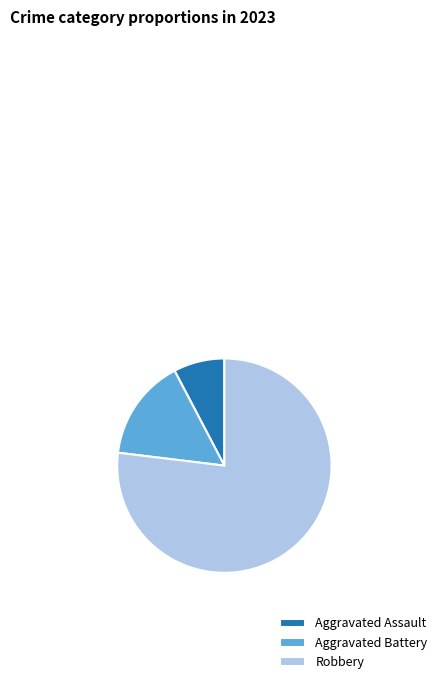

What is the ratio of the value at Aggravated Battery to the value at Robbery?

0.2